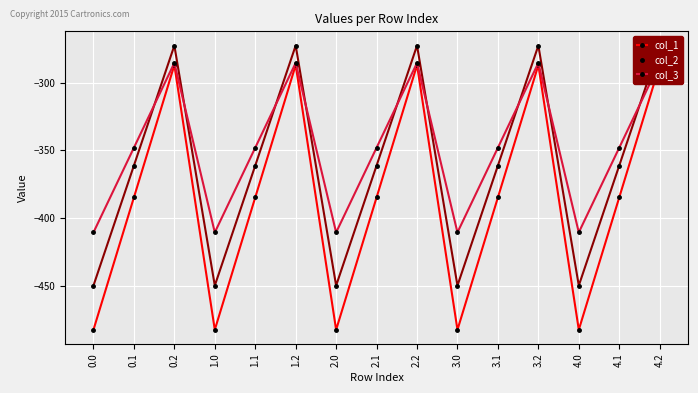

Is the value of col_2 at 1.2 greater than the value of col_3 at 3.1?

Yes